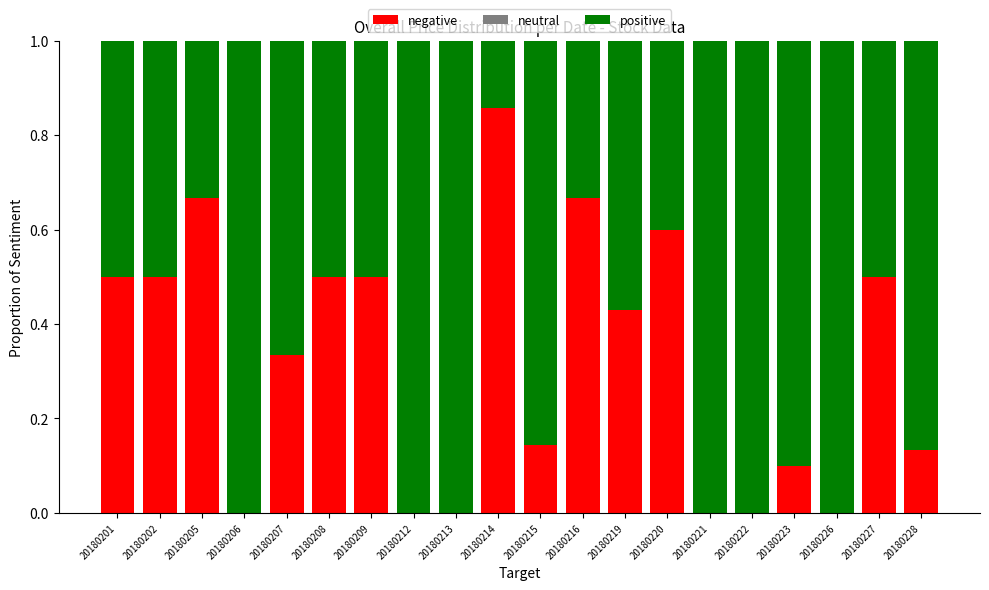

What is the total value across all series at 20180216?

1.0